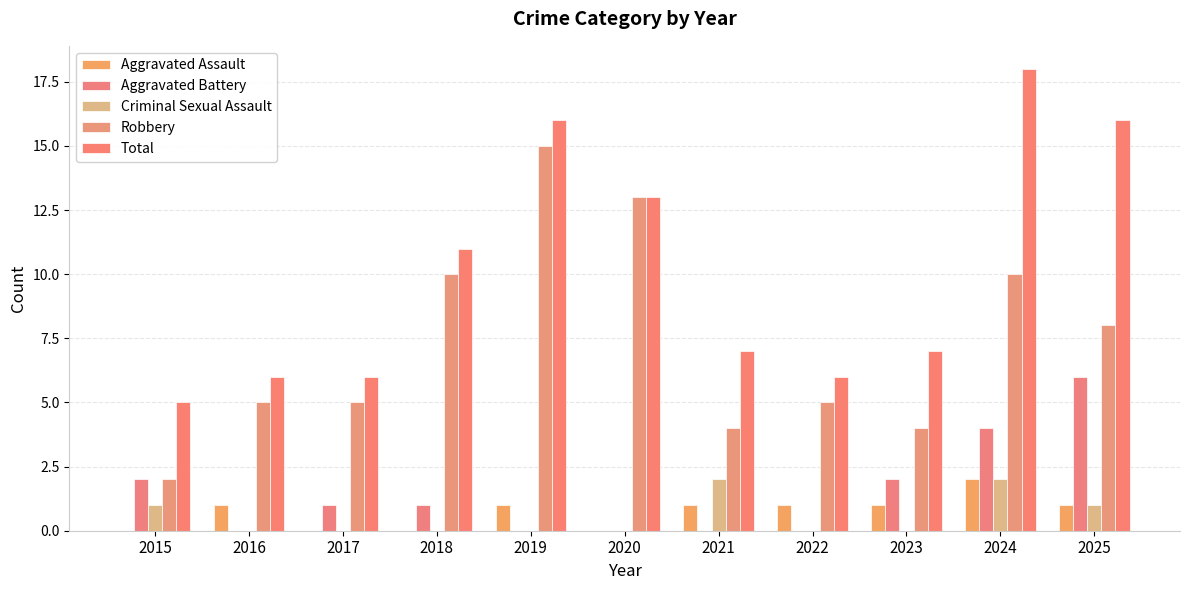

What is the highest value of the Total series?

18